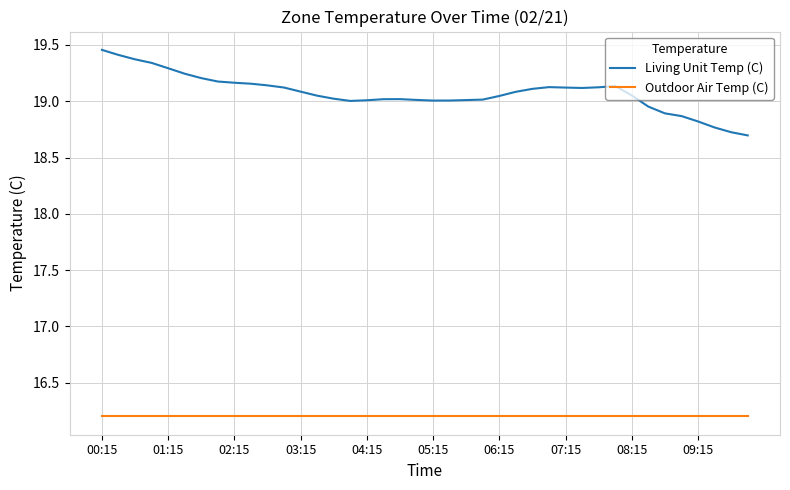

Which series has the largest total across all categories?

Living Unit Temp (C)